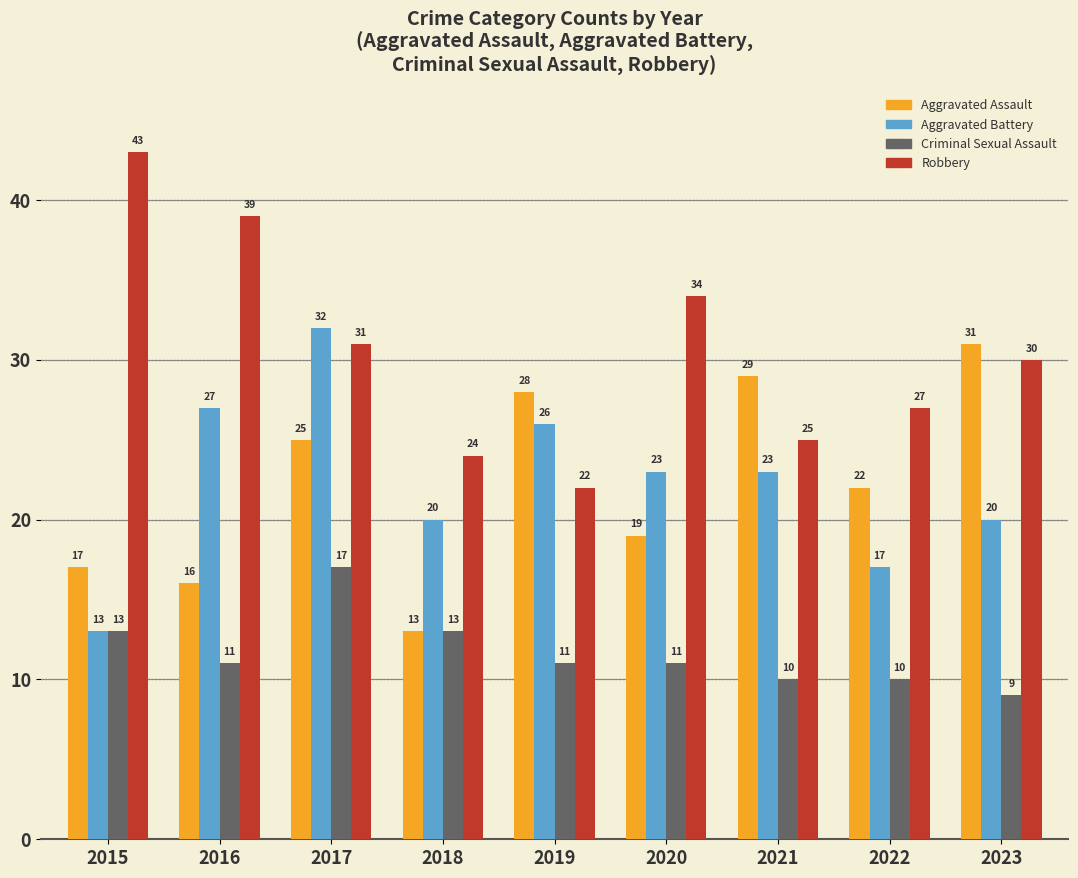

Which series changed the most between 2017 and 2019?

Robbery